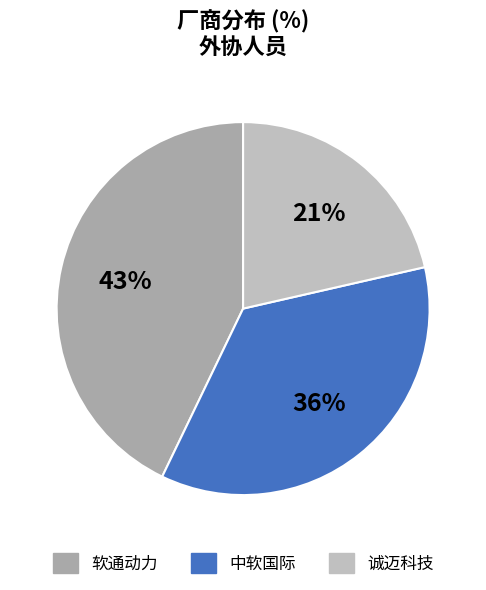

Which slice is the smallest?

诚迈科技